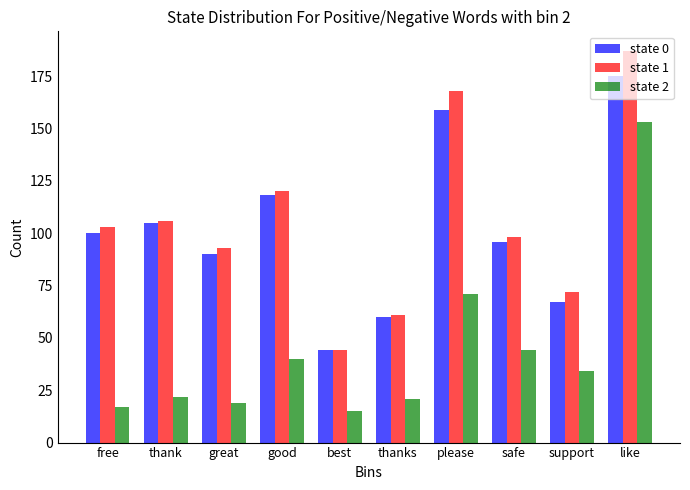

Which series has the largest range (max minus min)?

state 1